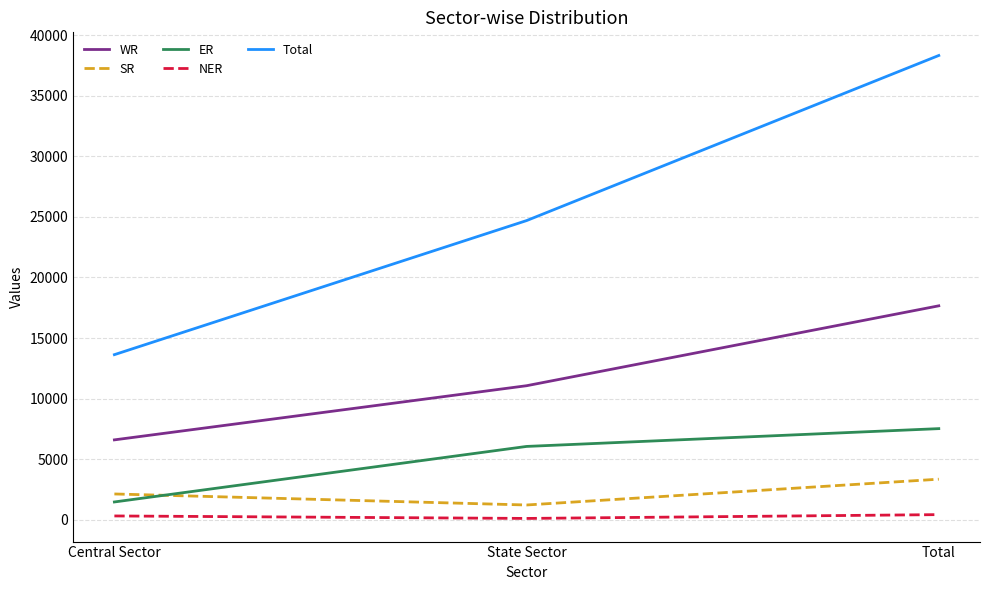

How many lines are shown in the chart?

5